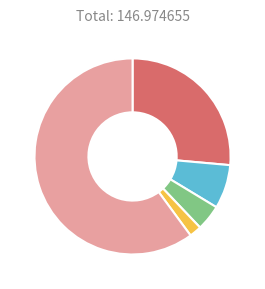

Is there a majority slice in this chart?

Yes